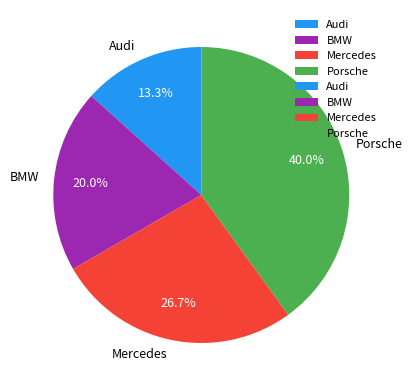

Count the number of slices in the pie.

4